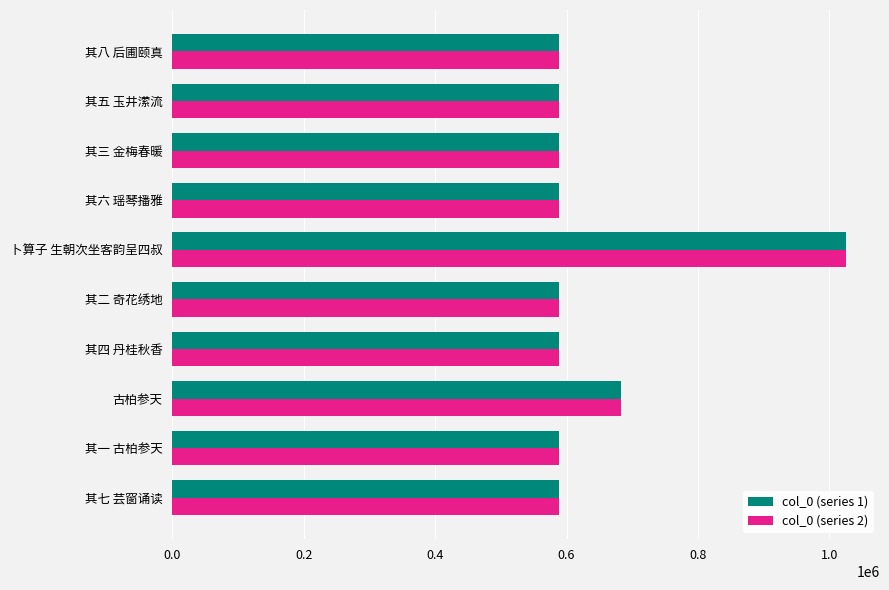

How many data points in col_0 (series 2) are less than 589185?

5